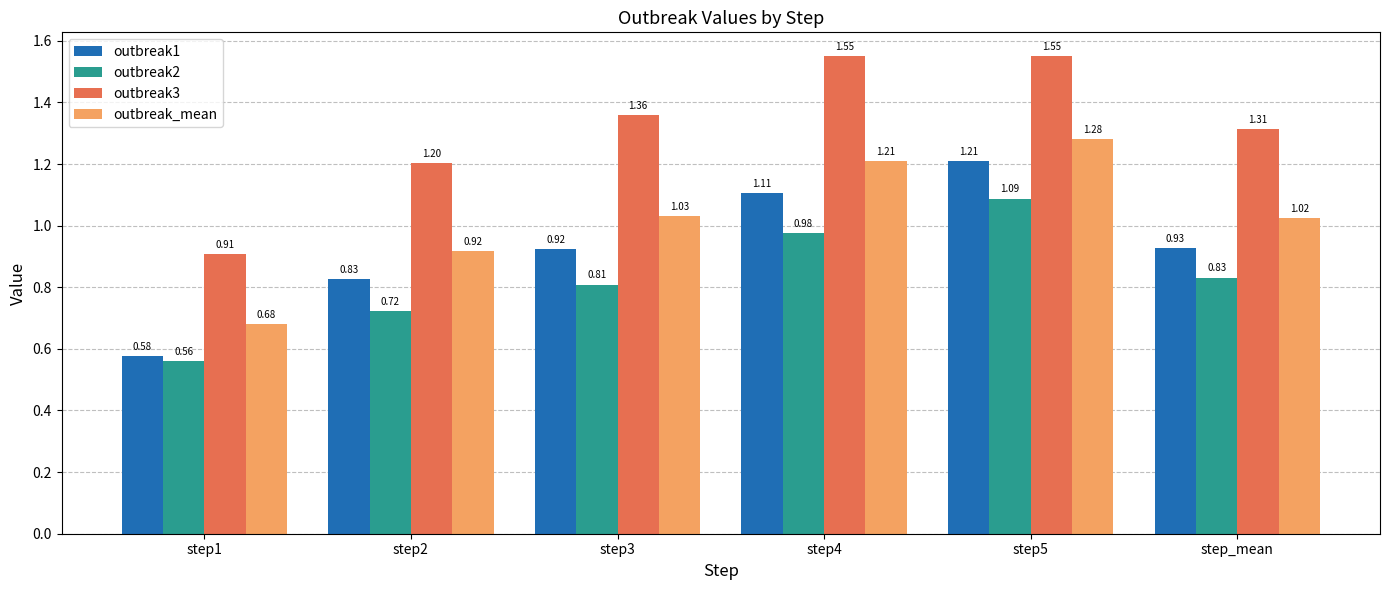

What are all the series names shown in the legend?

outbreak1, outbreak2, outbreak3, outbreak_mean